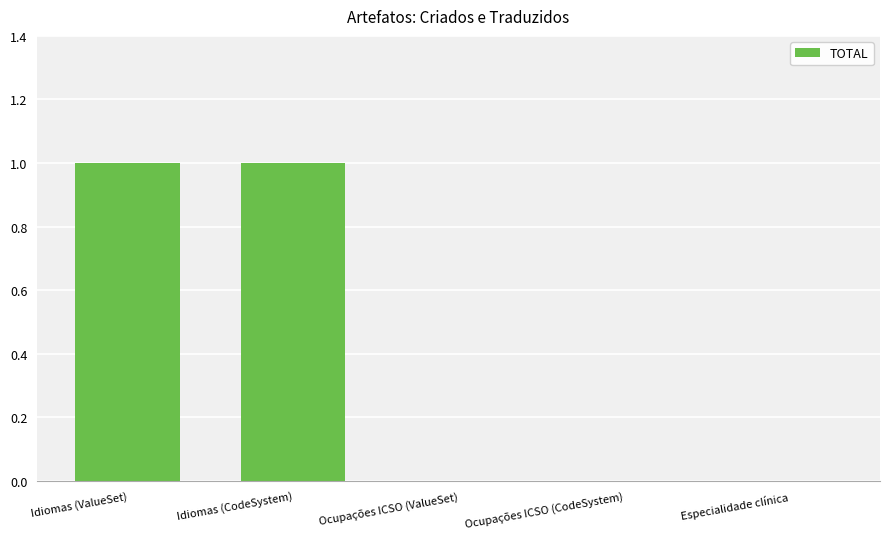

Is it true that the value at Ocupações ICSO (CodeSystem) is 0?

True